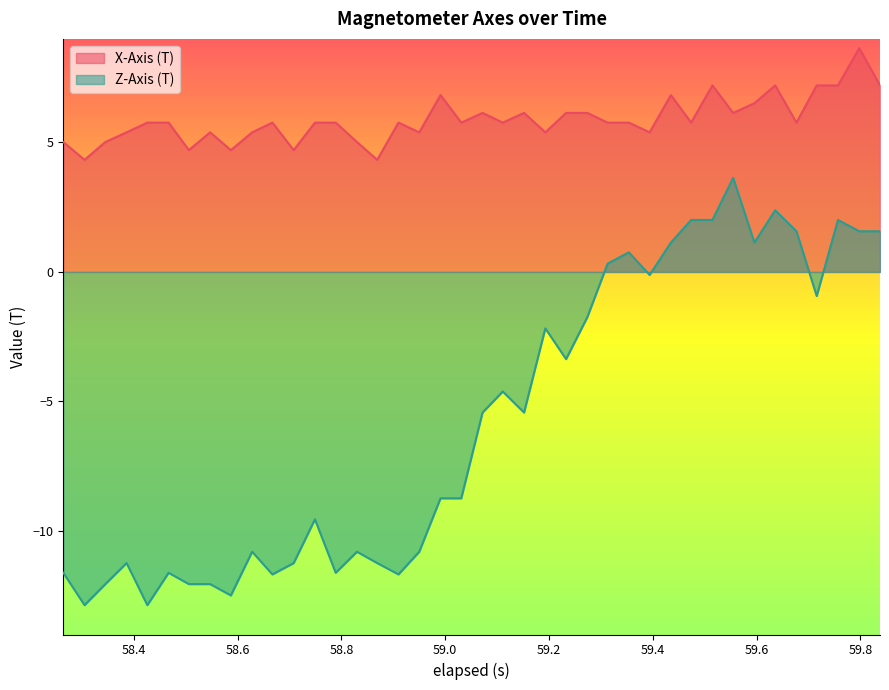

What is the label of the 35th point from the left?

59.636